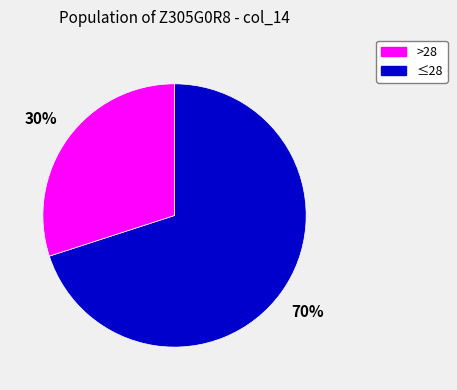

Is there a majority slice in this chart?

Yes